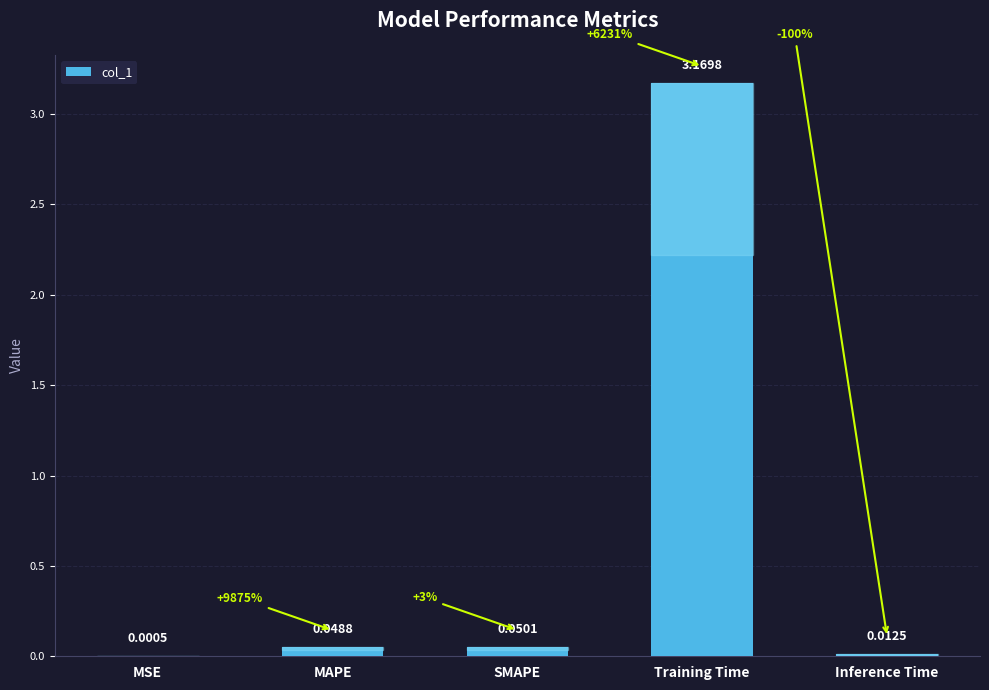

Between MSE and Inference Time, which is larger?

Inference Time